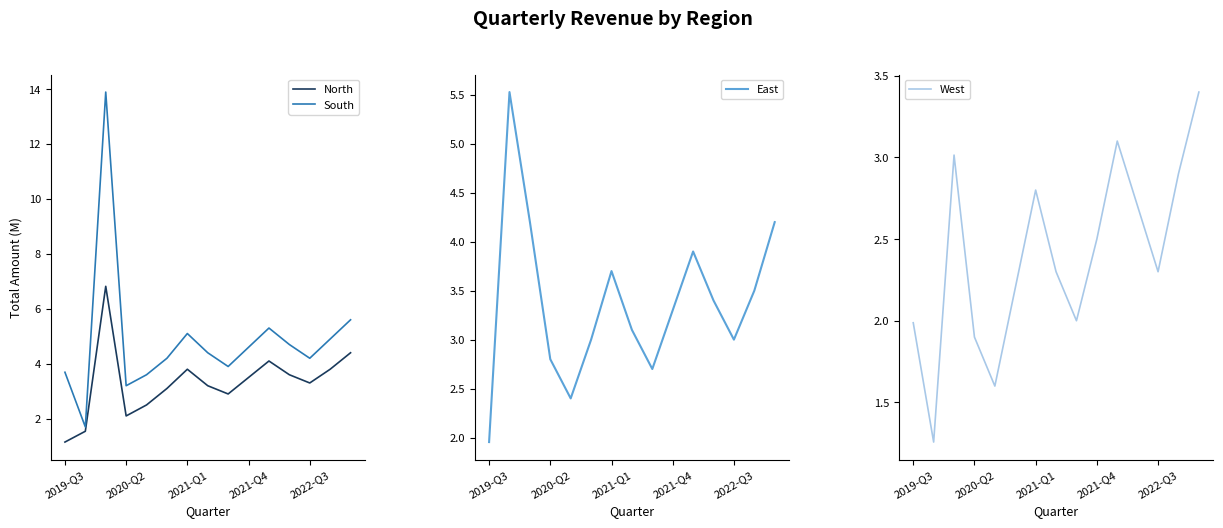

True or false: West has a value of 2.3 at 7.

True